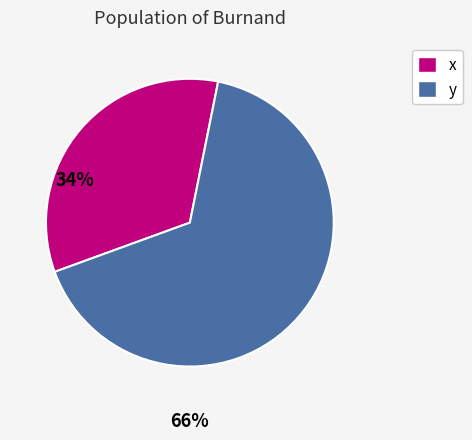

Which category accounts for the majority?

y